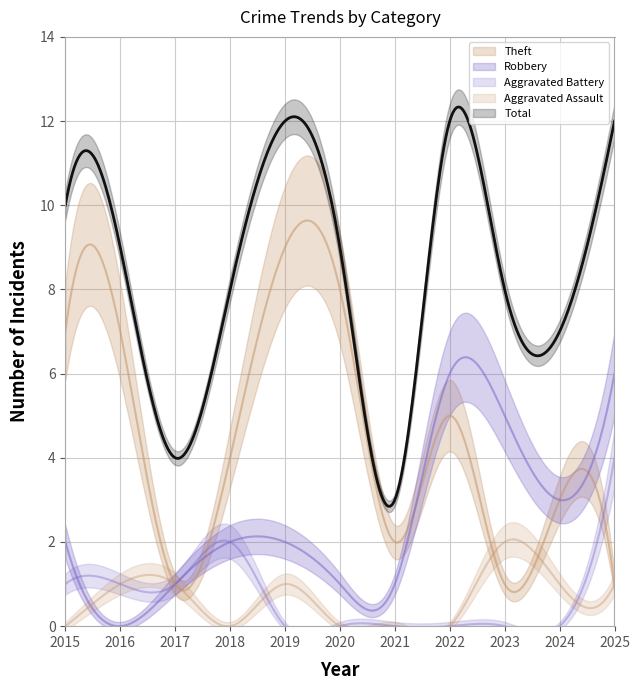

In Aggravated Assault, how many points are higher than both neighbors (excluding endpoints)?

2